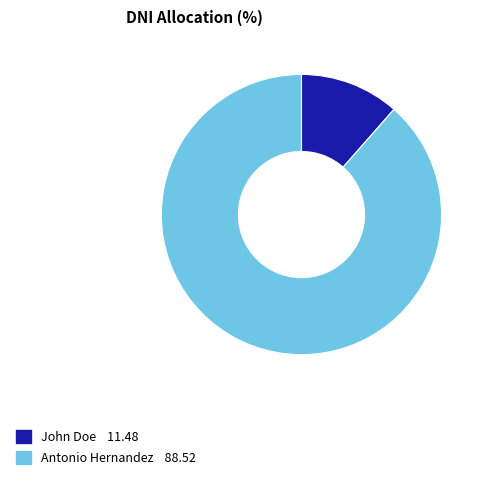

What is the largest slice in the pie chart?

Antonio Hernandez